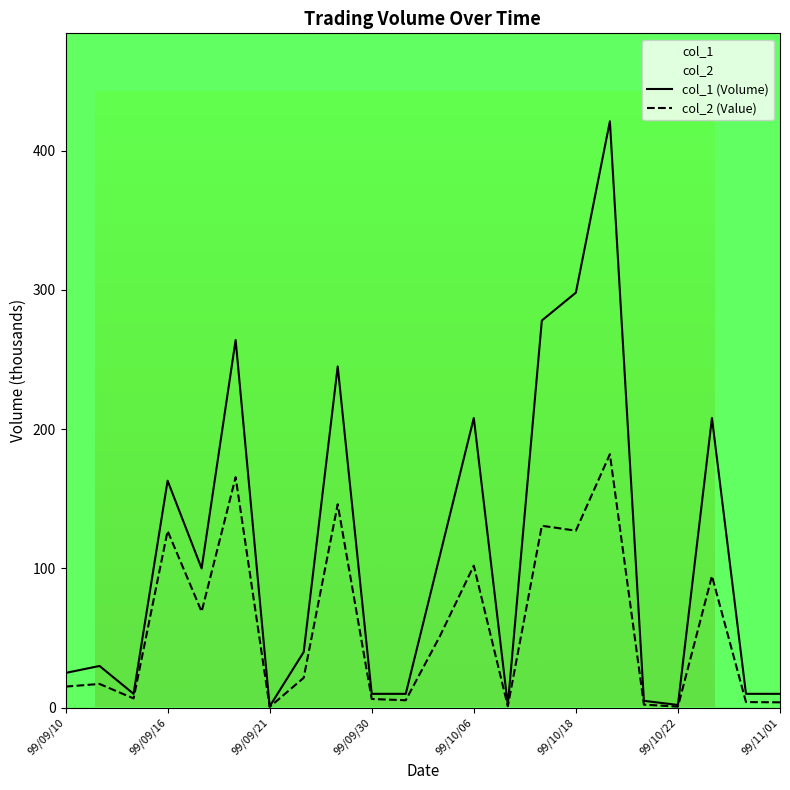

Which series changed the most between 99/09/10 and 20?

col_1 (Volume)